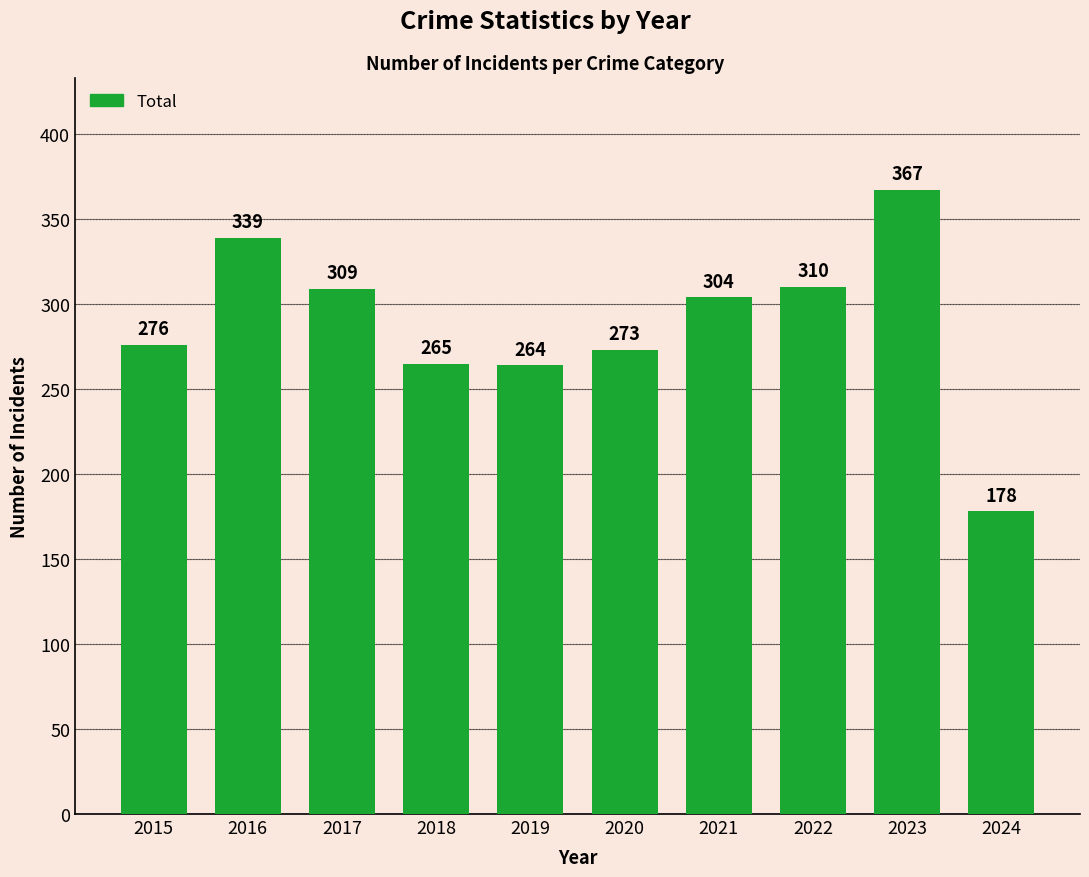

What is the value of the 4th bar from the left?

265